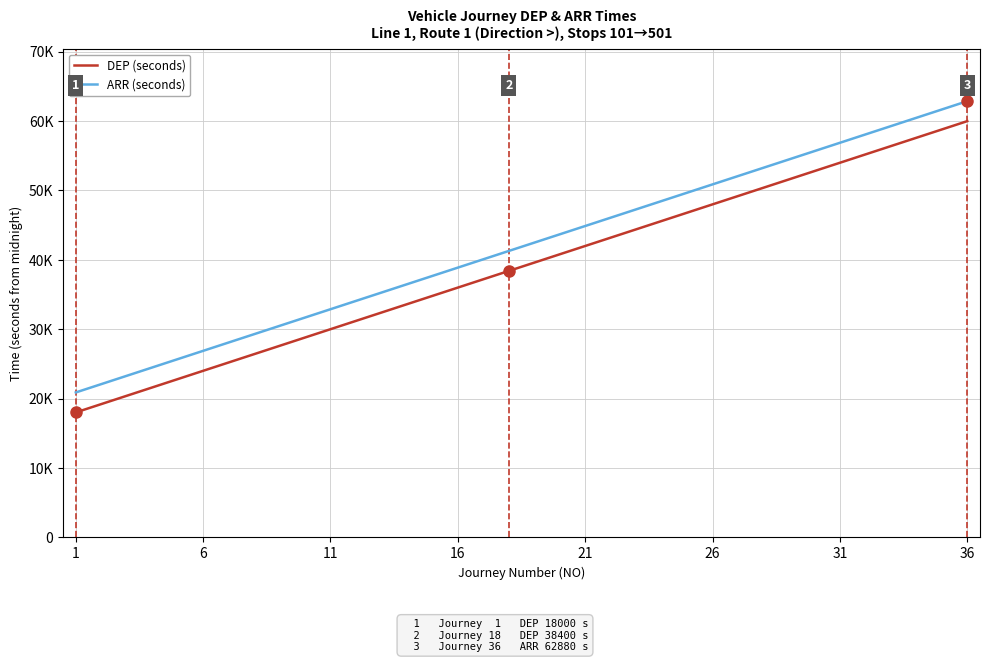

Does the chart display data point markers on the line(s)?

No